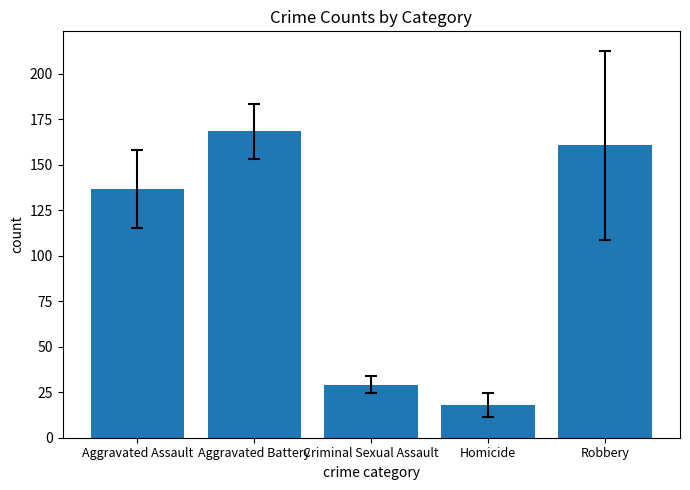

List the labels in order of value, smallest first.

Homicide, Criminal Sexual Assault, Aggravated Assault, Robbery, Aggravated Battery